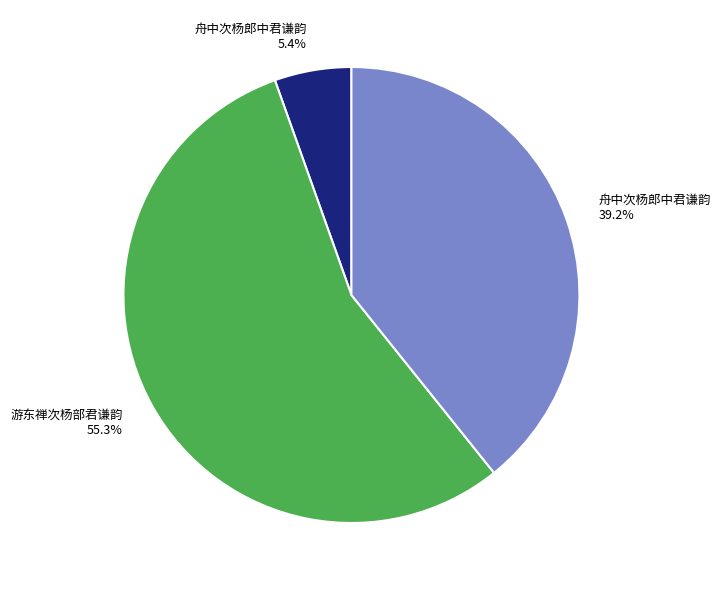

Is there any slice that represents more than half of the pie?

Yes